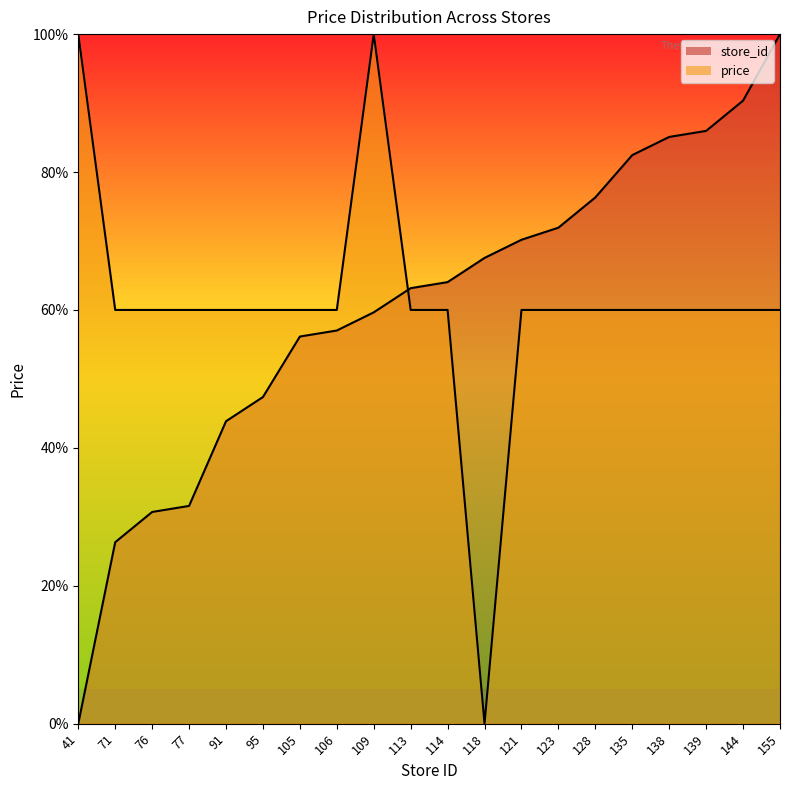

Rank the series at 91 from highest to lowest value.

price, store_id